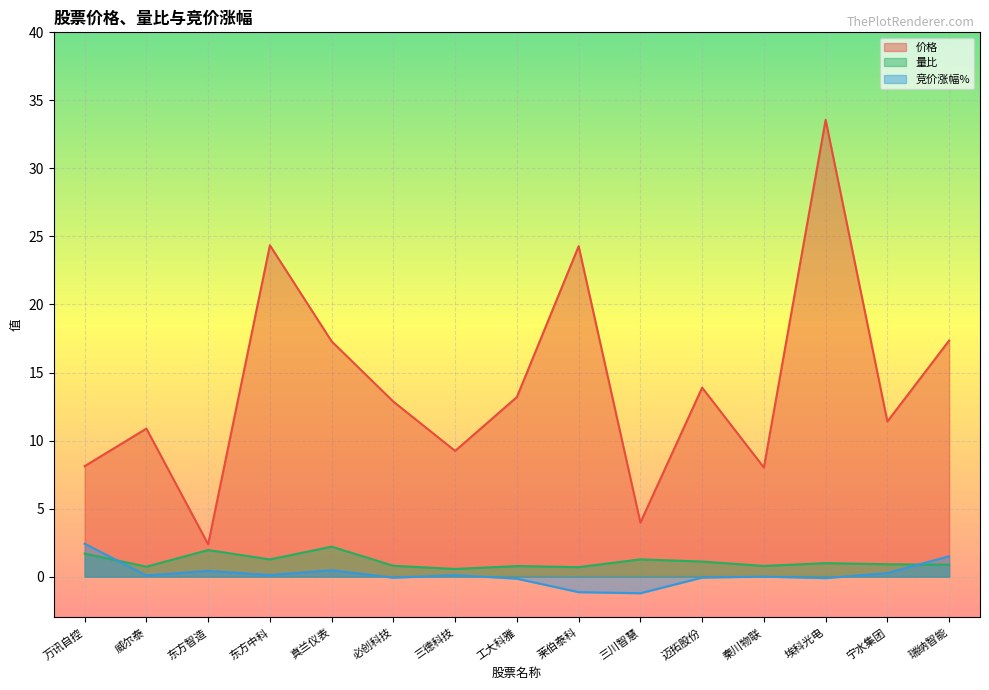

What is the greatest value displayed?

33.6